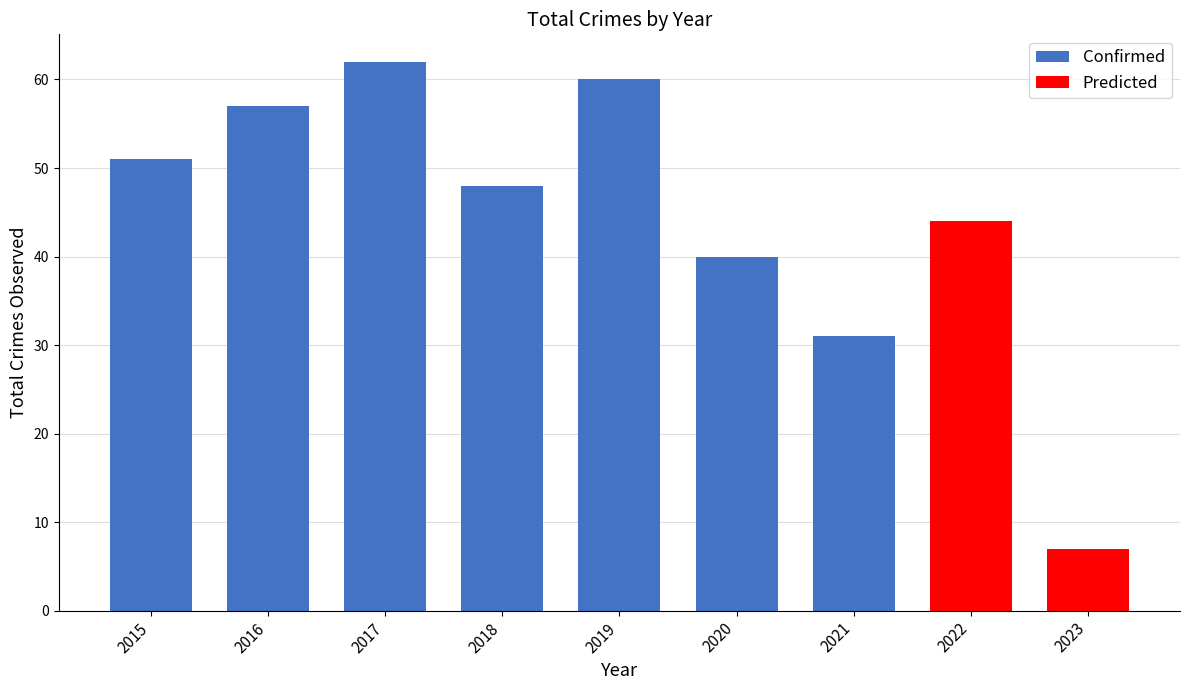

How many bars are there in total?

9